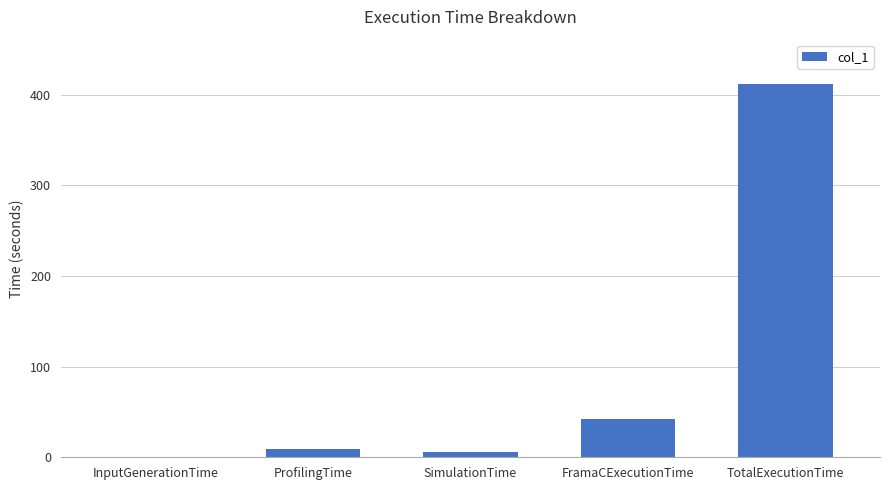

What is the maximum value shown in the chart?

411.5